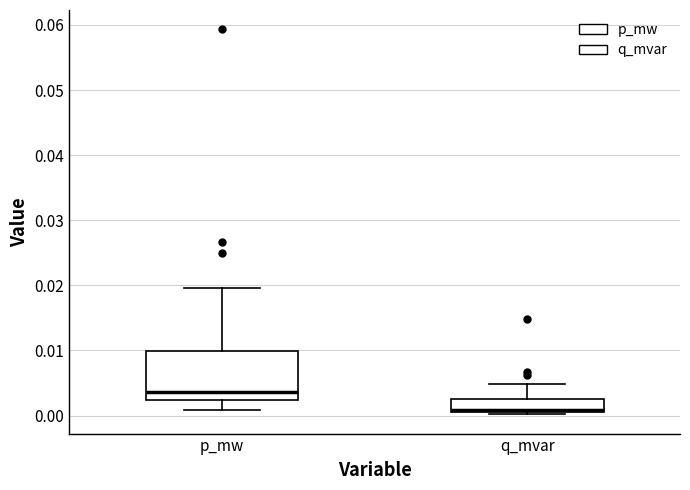

Which box is the tallest, from its lower edge to its upper edge?

p_mw